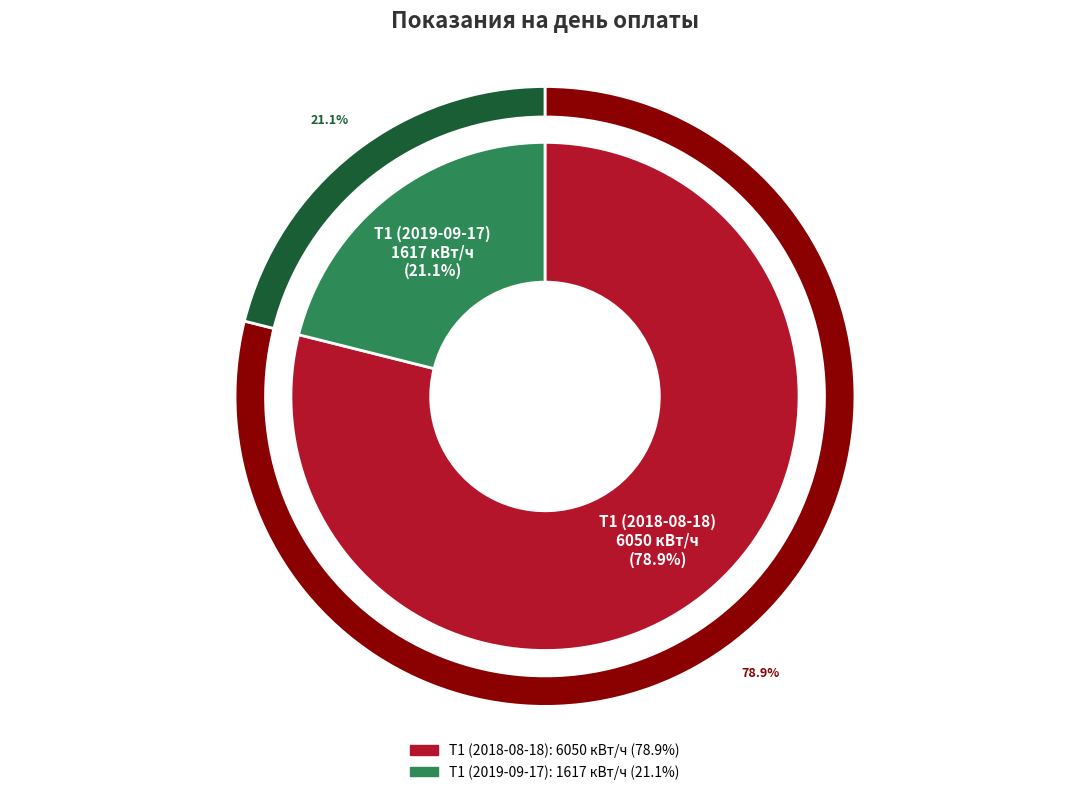

What is the majority slice?

Т1 (2018-08-18)